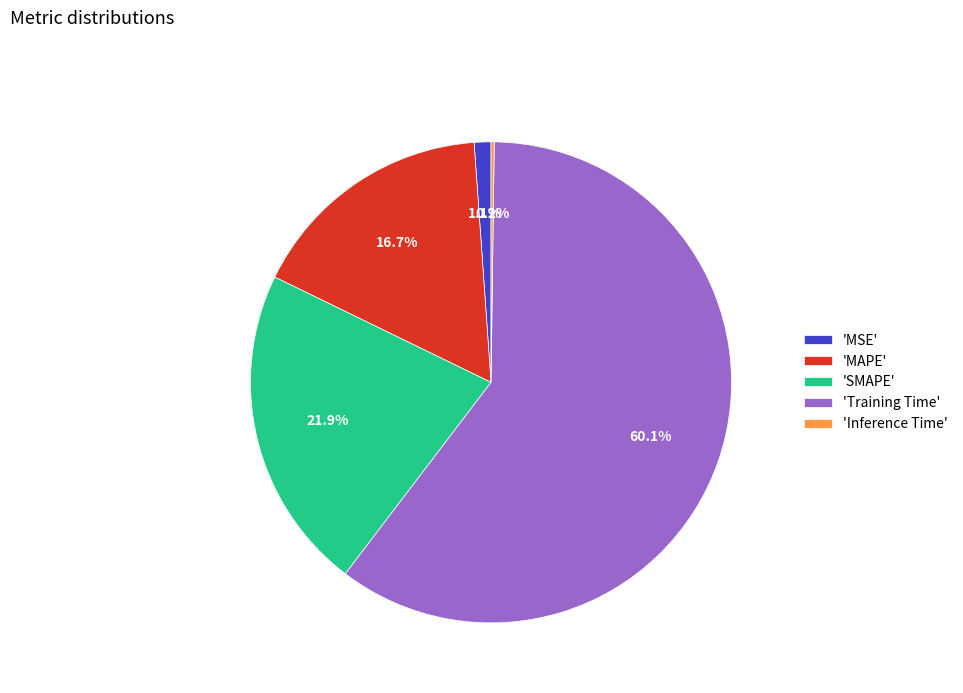

Do 'SMAPE' and 'MAPE' together represent more than half of the pie?

No